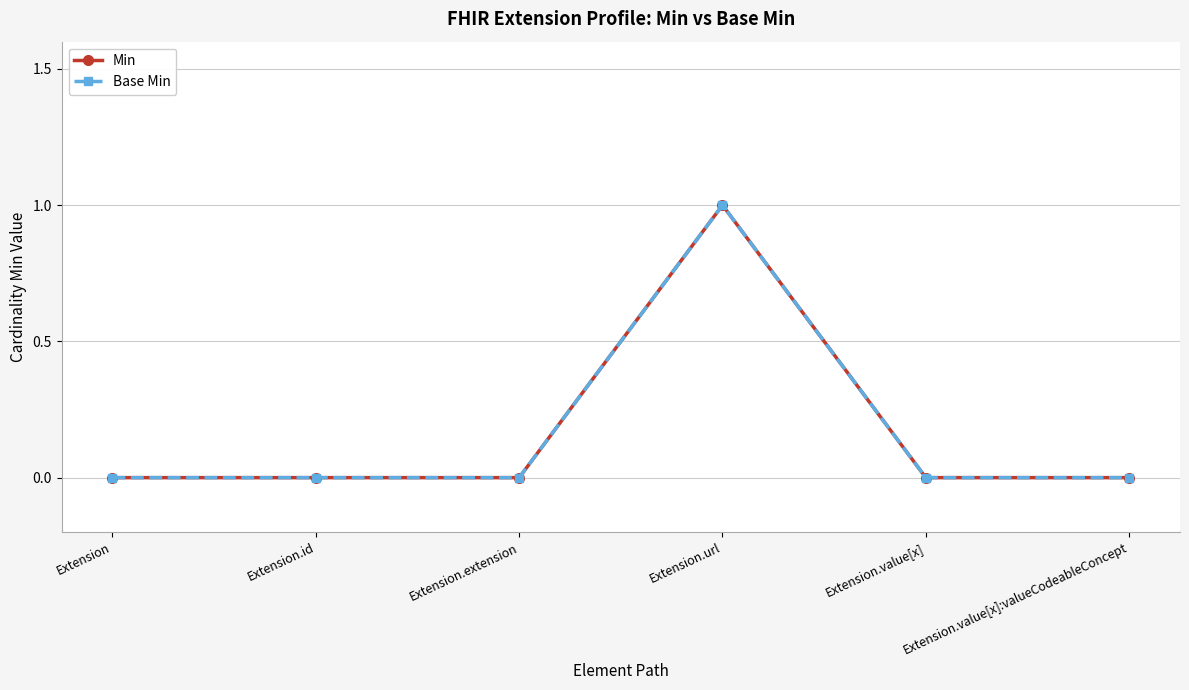

Which series has the largest range (max minus min)?

Min